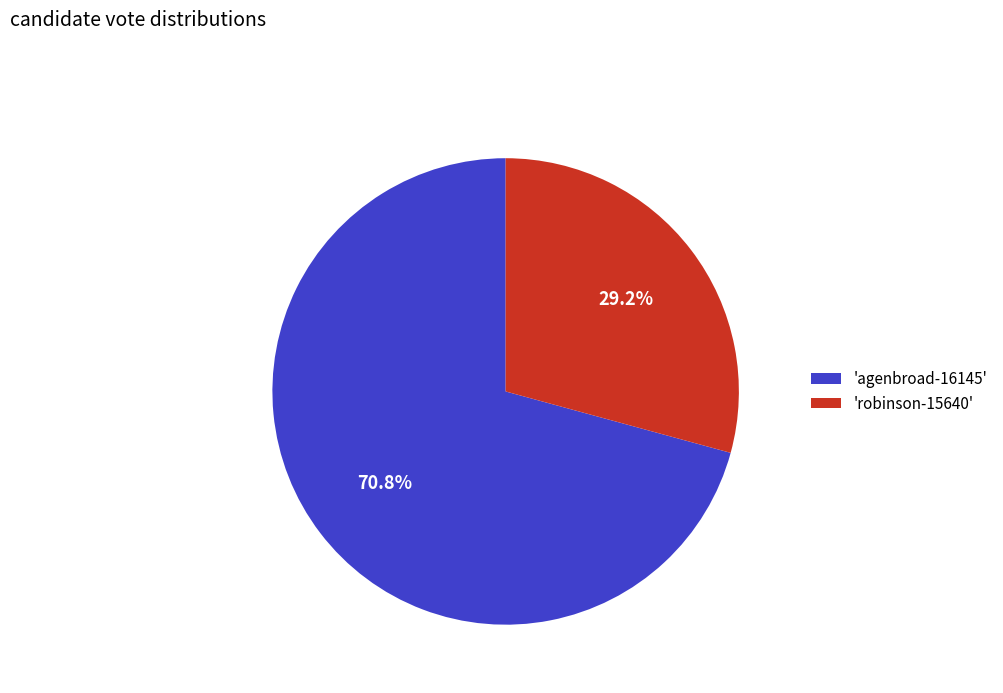

What is the total percentage of 'agenbroad-16145' and 'robinson-15640'?

100.0%